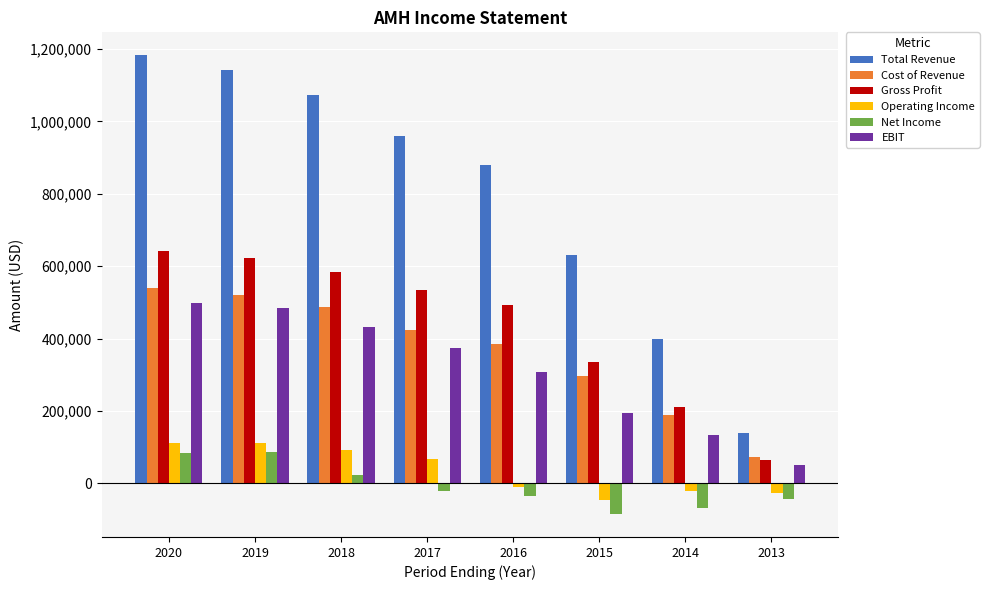

The value of Cost of Revenue at 2016 is 386500. True or false?

True